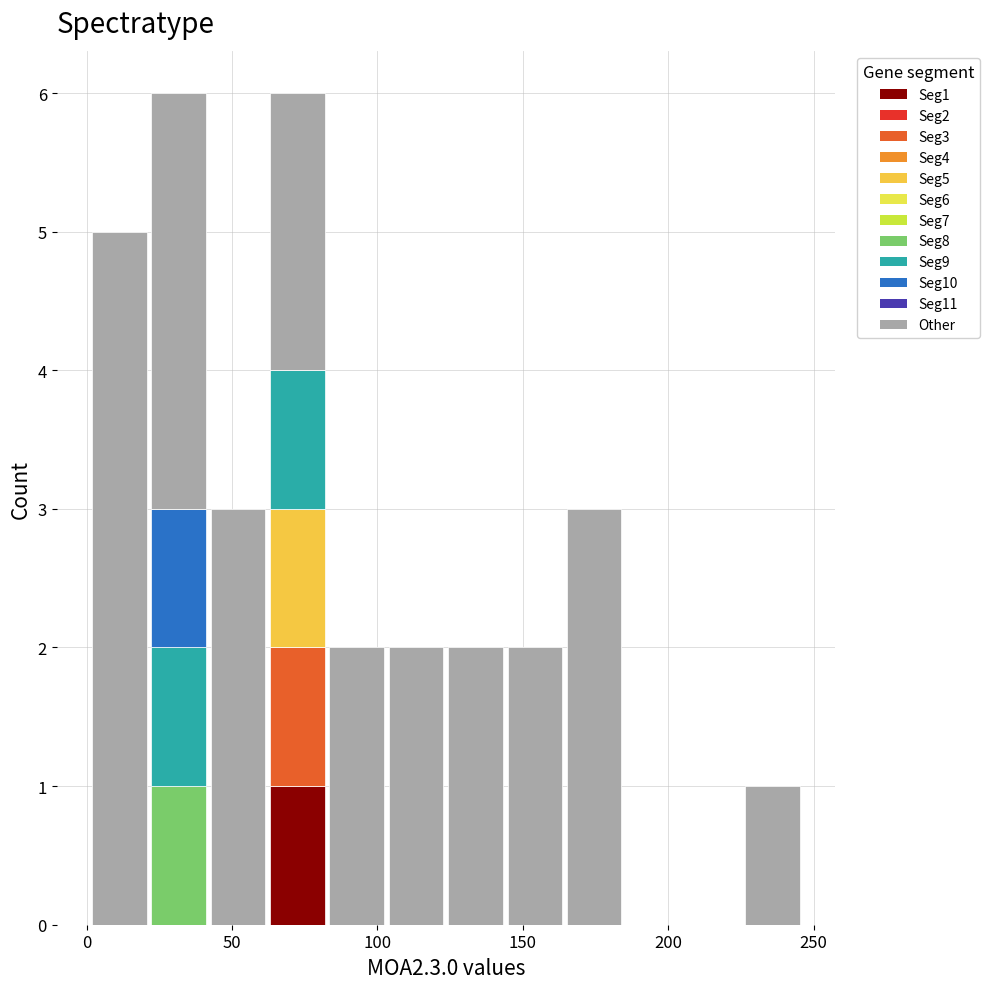

What is the total height of the stacked bar covering 40 to 60 on the x-axis? Neither the bar edges nor the heights are printed on the chart, so give them approximately, as read against the axes.

3